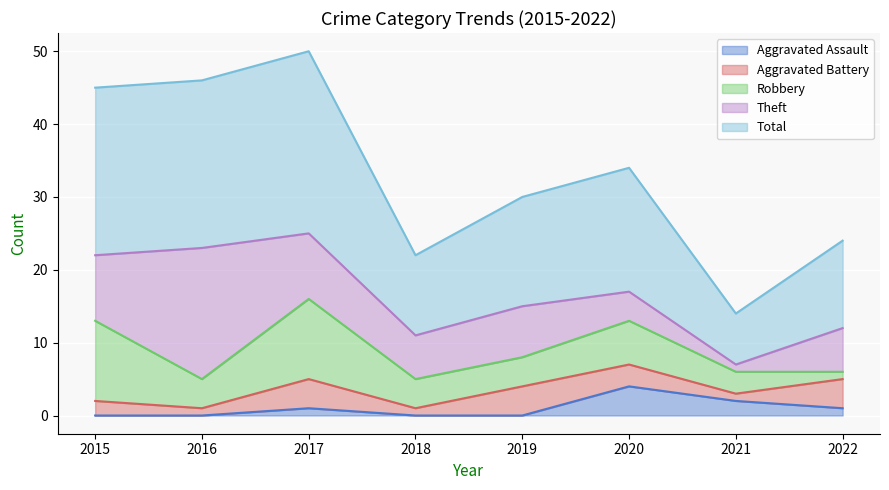

What are all the series names shown in the legend?

Aggravated Assault, Aggravated Battery, Robbery, Theft, Total